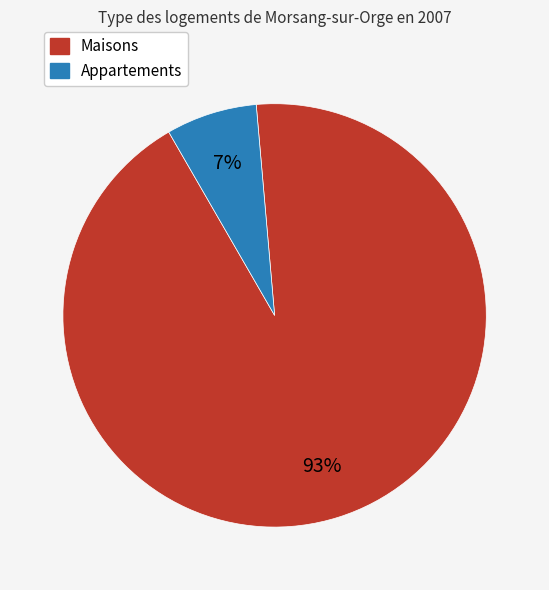

To the nearest percent, what is the average slice percentage?

50%